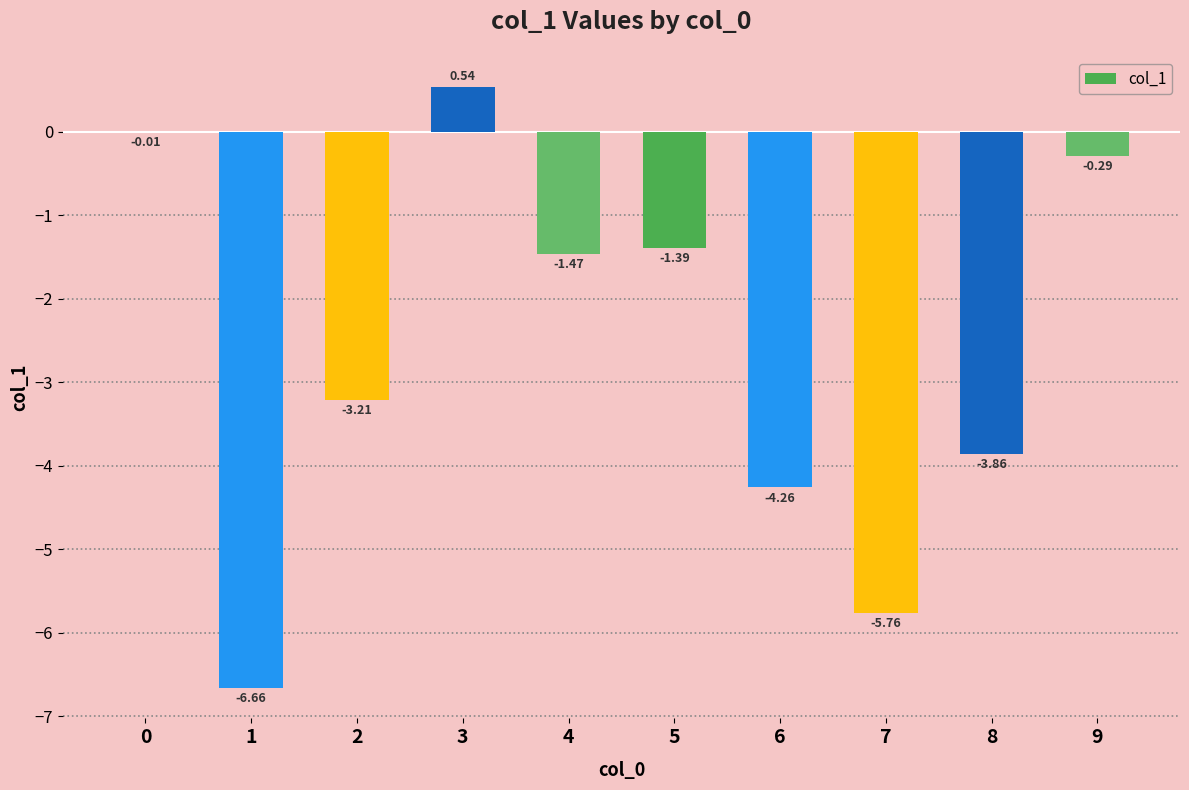

What is the change in value from 1 to 4?

+5.2